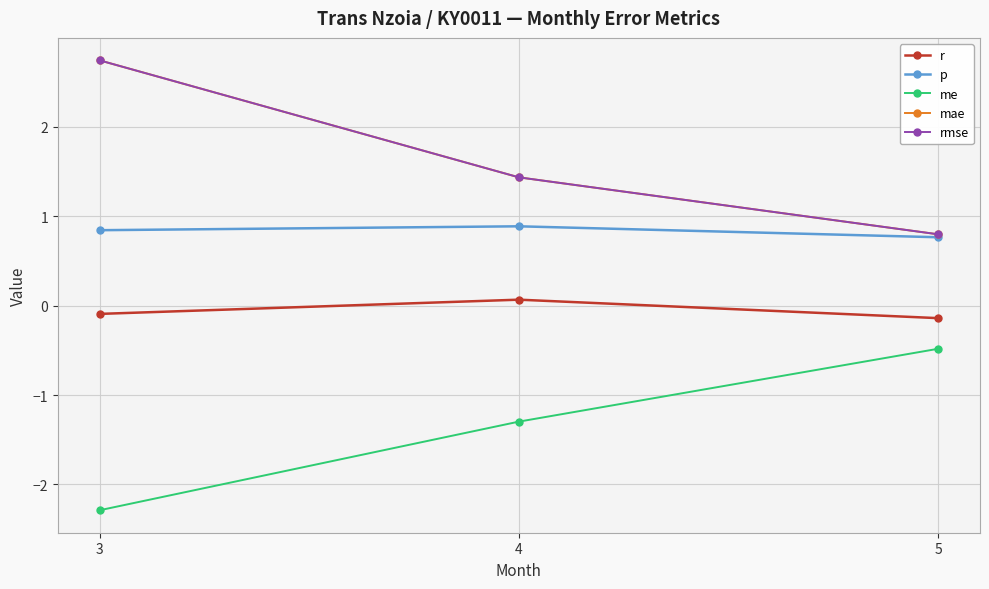

Reading left to right, list all the values displayed in this chart.

r: -0.1	0.1	-0.1
p: 0.8	0.9	0.8
me: -2.3	-1.3	-0.5
mae: 2.7	1.4	0.8
rmse: 2.7	1.4	0.8